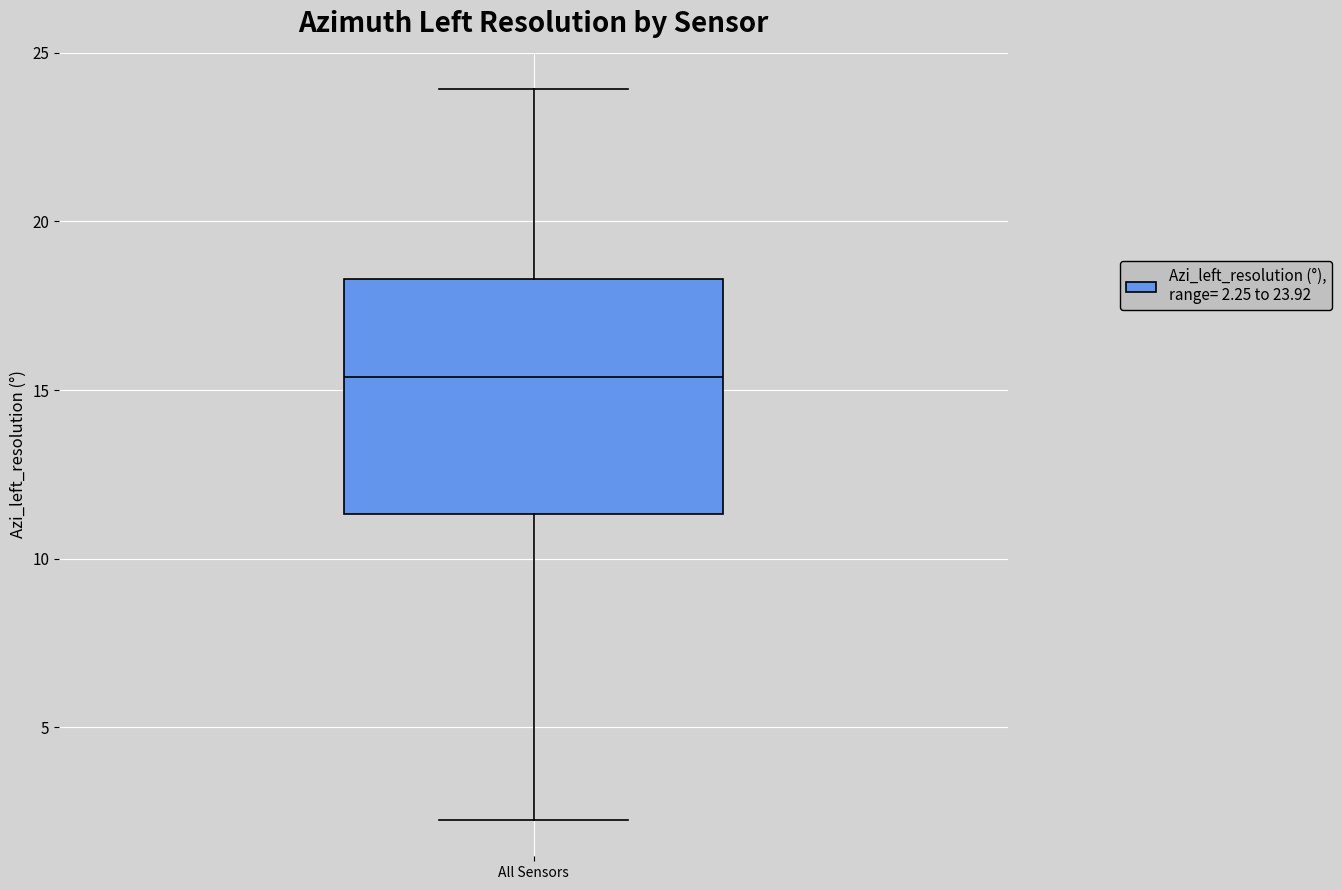

Where does the median line of the box for All Sensors sit on the y-axis? The values are not printed on the chart, so give them approximately, as read against the axis.

15.5